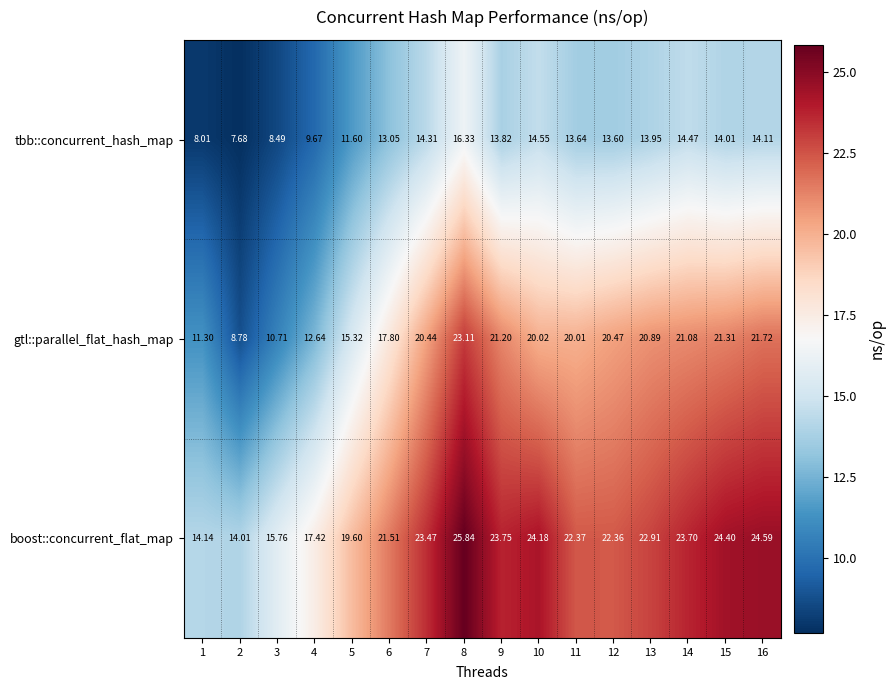

List the series in order of their peak value, lowest first.

tbb::concurrent_hash_map, gtl::parallel_flat_hash_map, boost::concurrent_flat_map